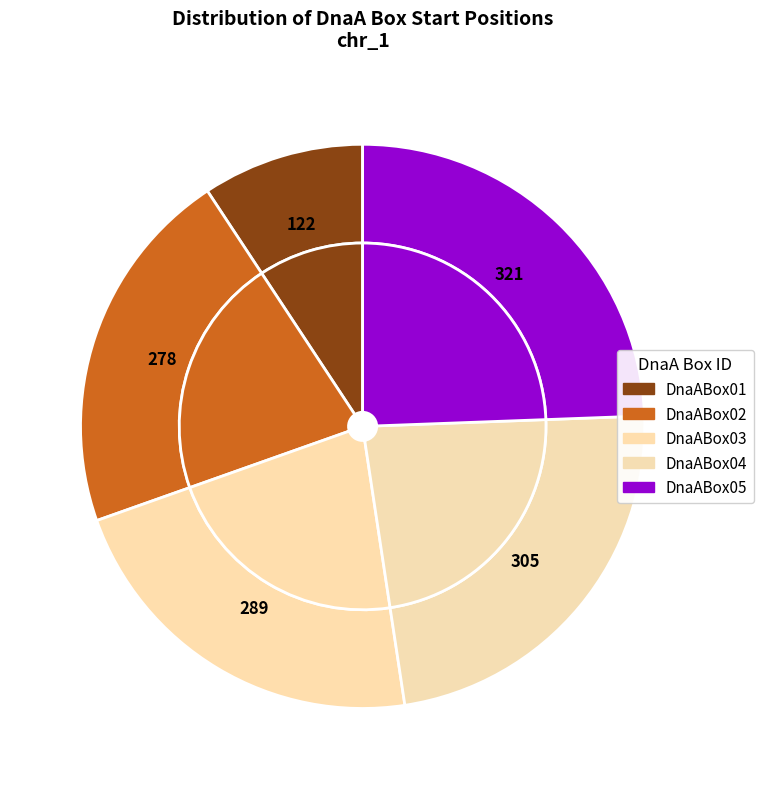

Does DnaABox01 represent more than half of the total?

No